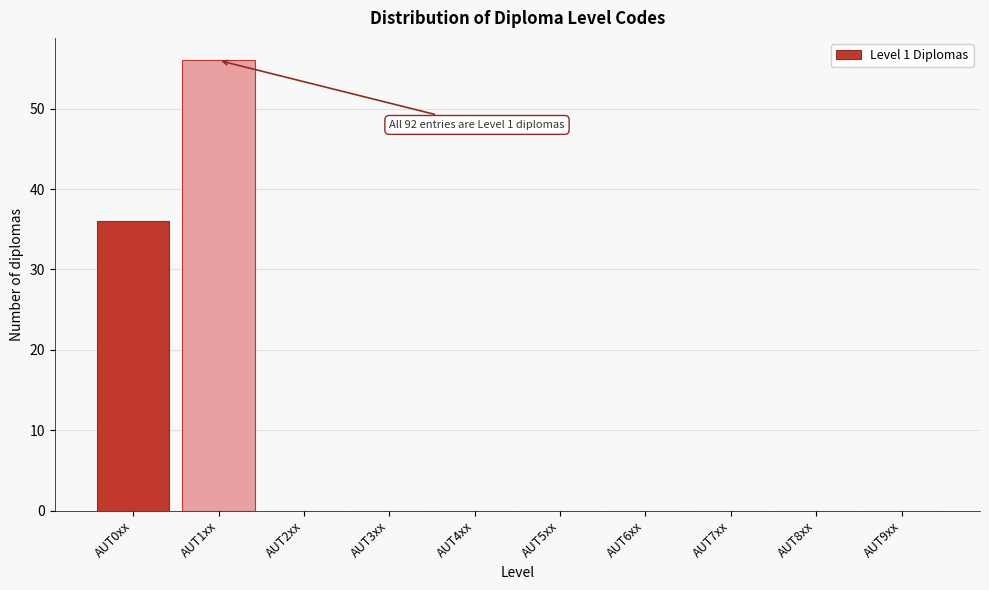

Reading left to right, list all the values displayed in this chart.

AUT0xx=36	AUT1xx=56	AUT2xx=0	AUT3xx=0	AUT4xx=0	AUT5xx=0	AUT6xx=0	AUT7xx=0	AUT8xx=0	AUT9xx=0